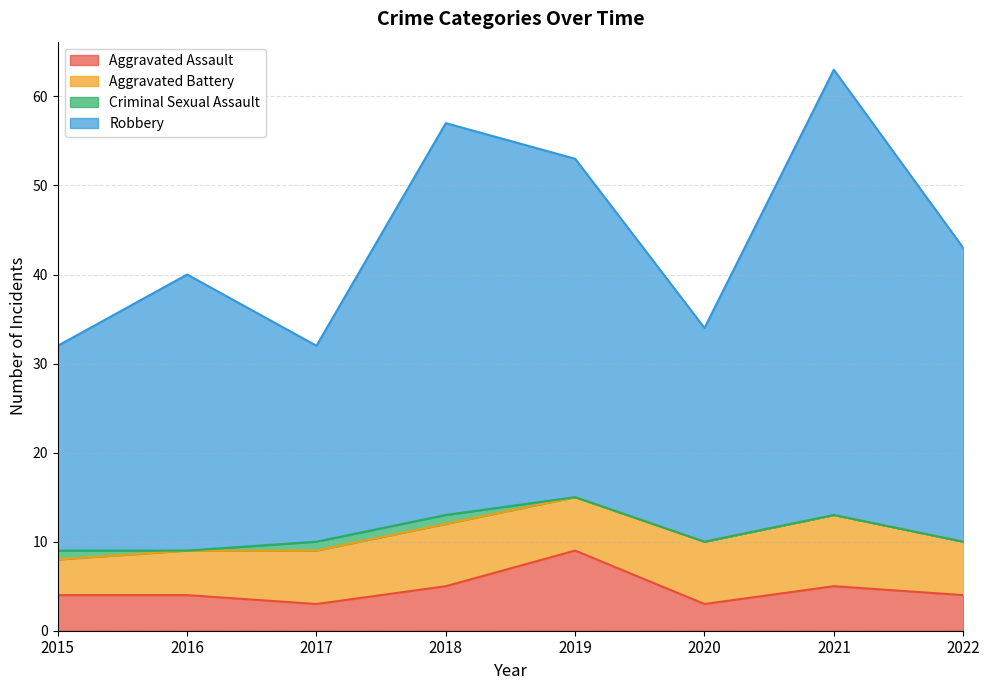

Is it true that Robbery equals 48 at 2020?

False